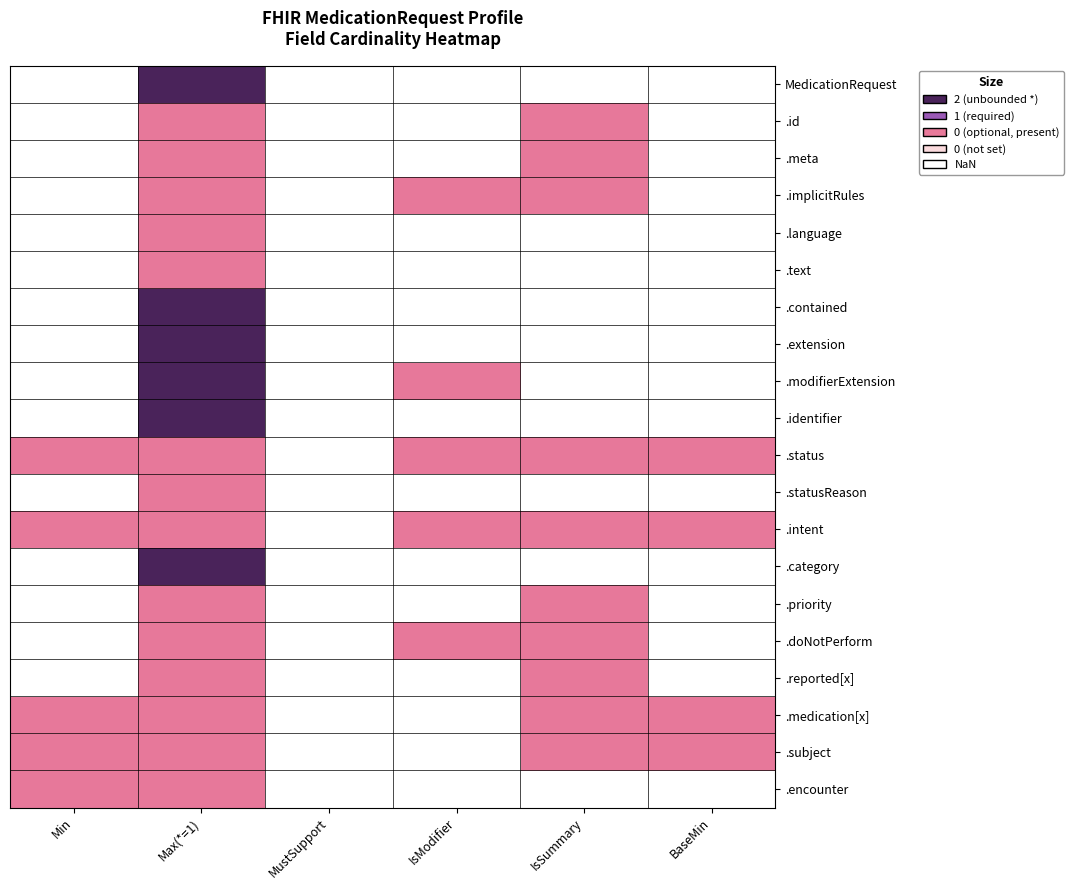

Reading right to left, extract all data points from this chart.

MedicationRequest: BaseMin=0	IsSummary=0	IsModifier=0	MustSupport=0	Max(*=1)=2	Min=0
.id: BaseMin=0	IsSummary=1	IsModifier=0	MustSupport=0	Max(*=1)=1	Min=0
.meta: BaseMin=0	IsSummary=1	IsModifier=0	MustSupport=0	Max(*=1)=1	Min=0
.implicitRules: BaseMin=0	IsSummary=1	IsModifier=1	MustSupport=0	Max(*=1)=1	Min=0
.language: BaseMin=0	IsSummary=0	IsModifier=0	MustSupport=0	Max(*=1)=1	Min=0
.text: BaseMin=0	IsSummary=0	IsModifier=0	MustSupport=0	Max(*=1)=1	Min=0
.contained: BaseMin=0	IsSummary=0	IsModifier=0	MustSupport=0	Max(*=1)=2	Min=0
.extension: BaseMin=0	IsSummary=0	IsModifier=0	MustSupport=0	Max(*=1)=2	Min=0
.modifierExtension: BaseMin=0	IsSummary=0	IsModifier=1	MustSupport=0	Max(*=1)=2	Min=0
.identifier: BaseMin=0	IsSummary=0	IsModifier=0	MustSupport=0	Max(*=1)=2	Min=0
.status: BaseMin=1	IsSummary=1	IsModifier=1	MustSupport=0	Max(*=1)=1	Min=1
.statusReason: BaseMin=0	IsSummary=0	IsModifier=0	MustSupport=0	Max(*=1)=1	Min=0
.intent: BaseMin=1	IsSummary=1	IsModifier=1	MustSupport=0	Max(*=1)=1	Min=1
.category: BaseMin=0	IsSummary=0	IsModifier=0	MustSupport=0	Max(*=1)=2	Min=0
.priority: BaseMin=0	IsSummary=1	IsModifier=0	MustSupport=0	Max(*=1)=1	Min=0
.doNotPerform: BaseMin=0	IsSummary=1	IsModifier=1	MustSupport=0	Max(*=1)=1	Min=0
.reported[x]: BaseMin=0	IsSummary=1	IsModifier=0	MustSupport=0	Max(*=1)=1	Min=0
.medication[x]: BaseMin=1	IsSummary=1	IsModifier=0	MustSupport=0	Max(*=1)=1	Min=1
.subject: BaseMin=1	IsSummary=1	IsModifier=0	MustSupport=0	Max(*=1)=1	Min=1
.encounter: BaseMin=0	IsSummary=0	IsModifier=0	MustSupport=0	Max(*=1)=1	Min=1